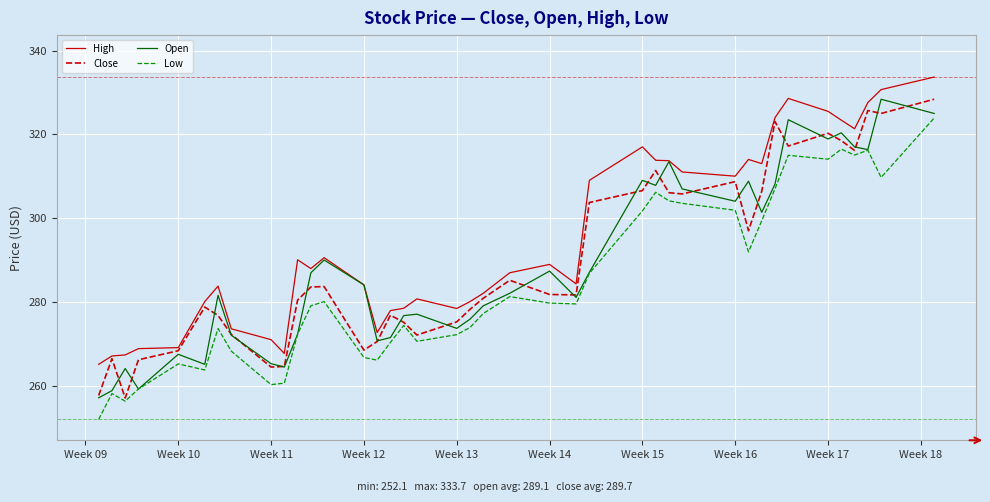

True or false: High and Low intersect in this chart.

False